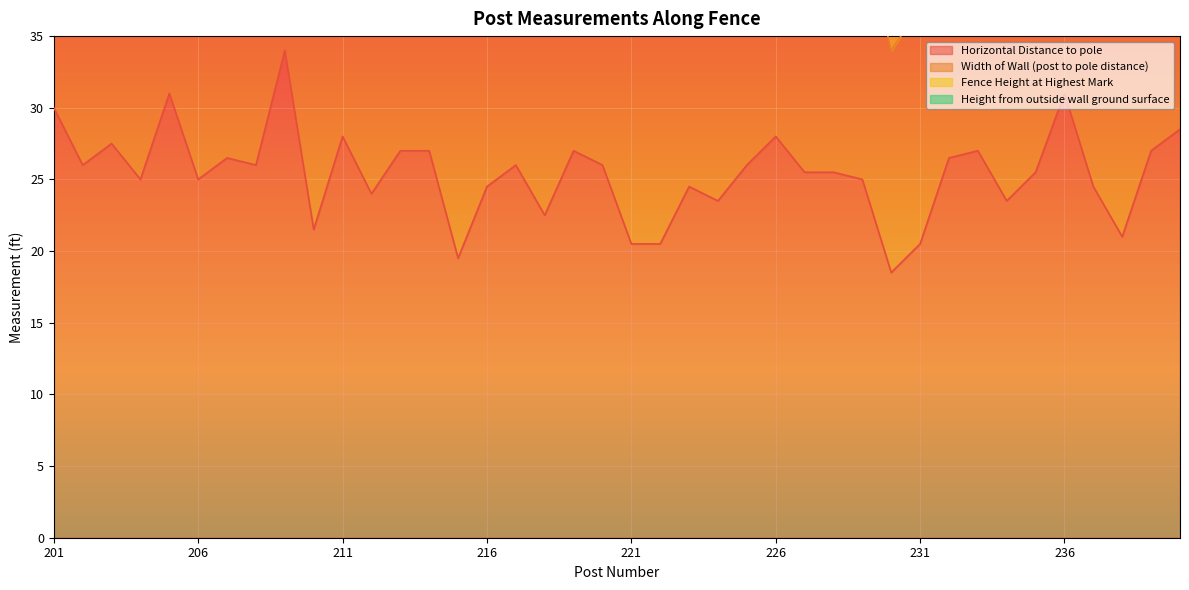

What is the difference between the Width of Wall (post to pole distance) values at 237 and 212?

1.5